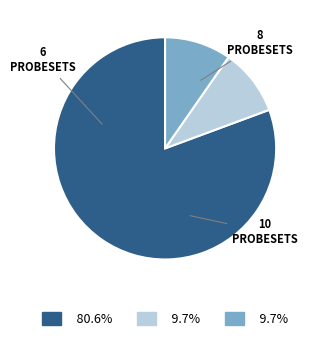

Does any single category account for the majority?

Yes